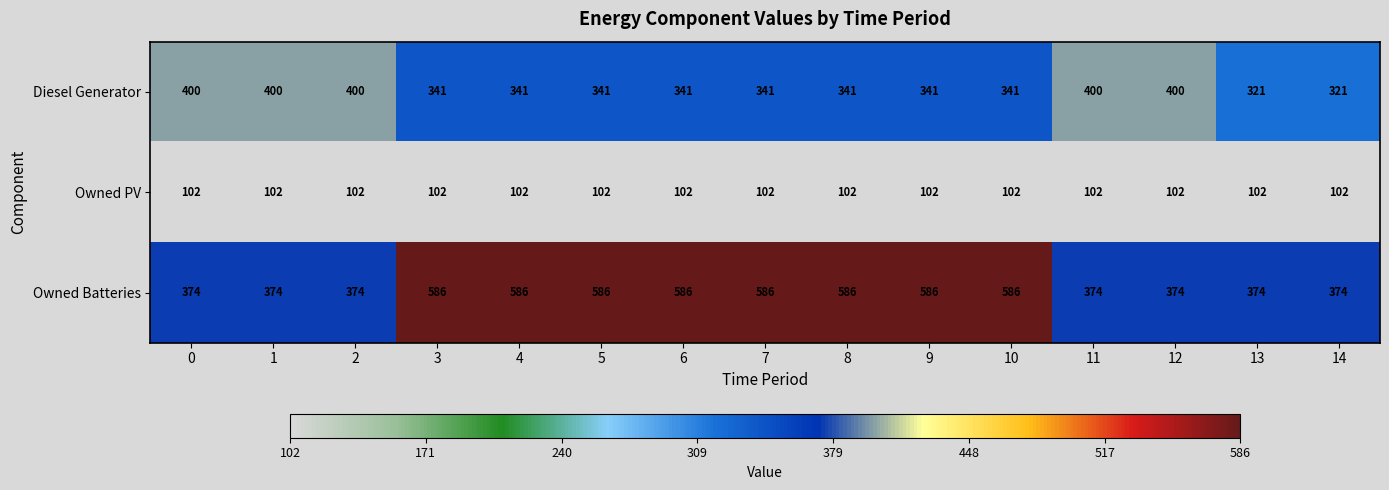

What value does the Diesel Generator series have at 13?

321